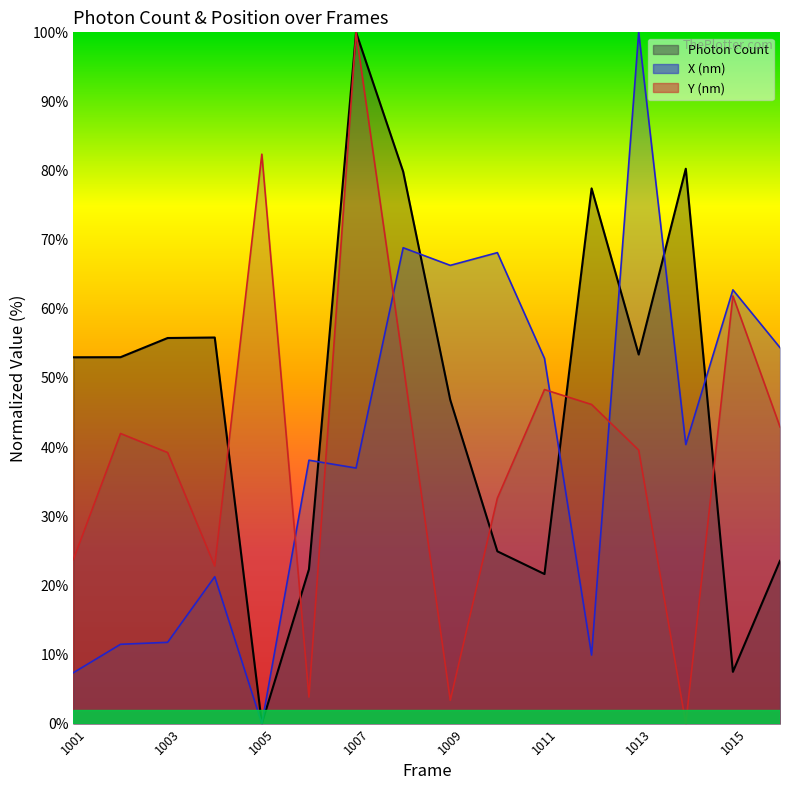

At which category is the sum across all series the highest?

1007